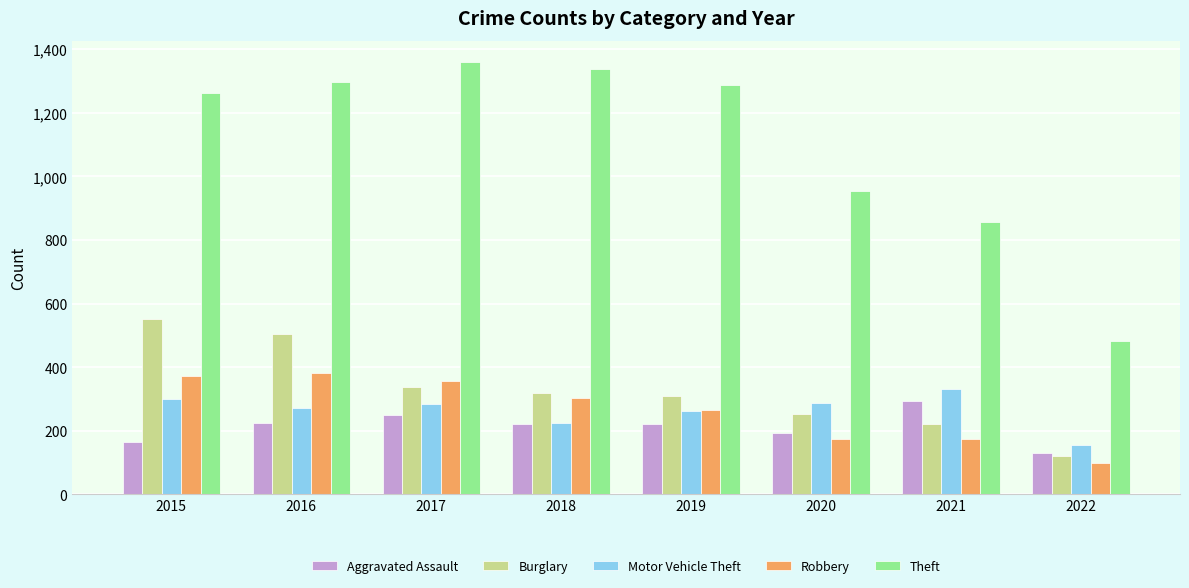

Where does the Motor Vehicle Theft series first go above 285?

2015